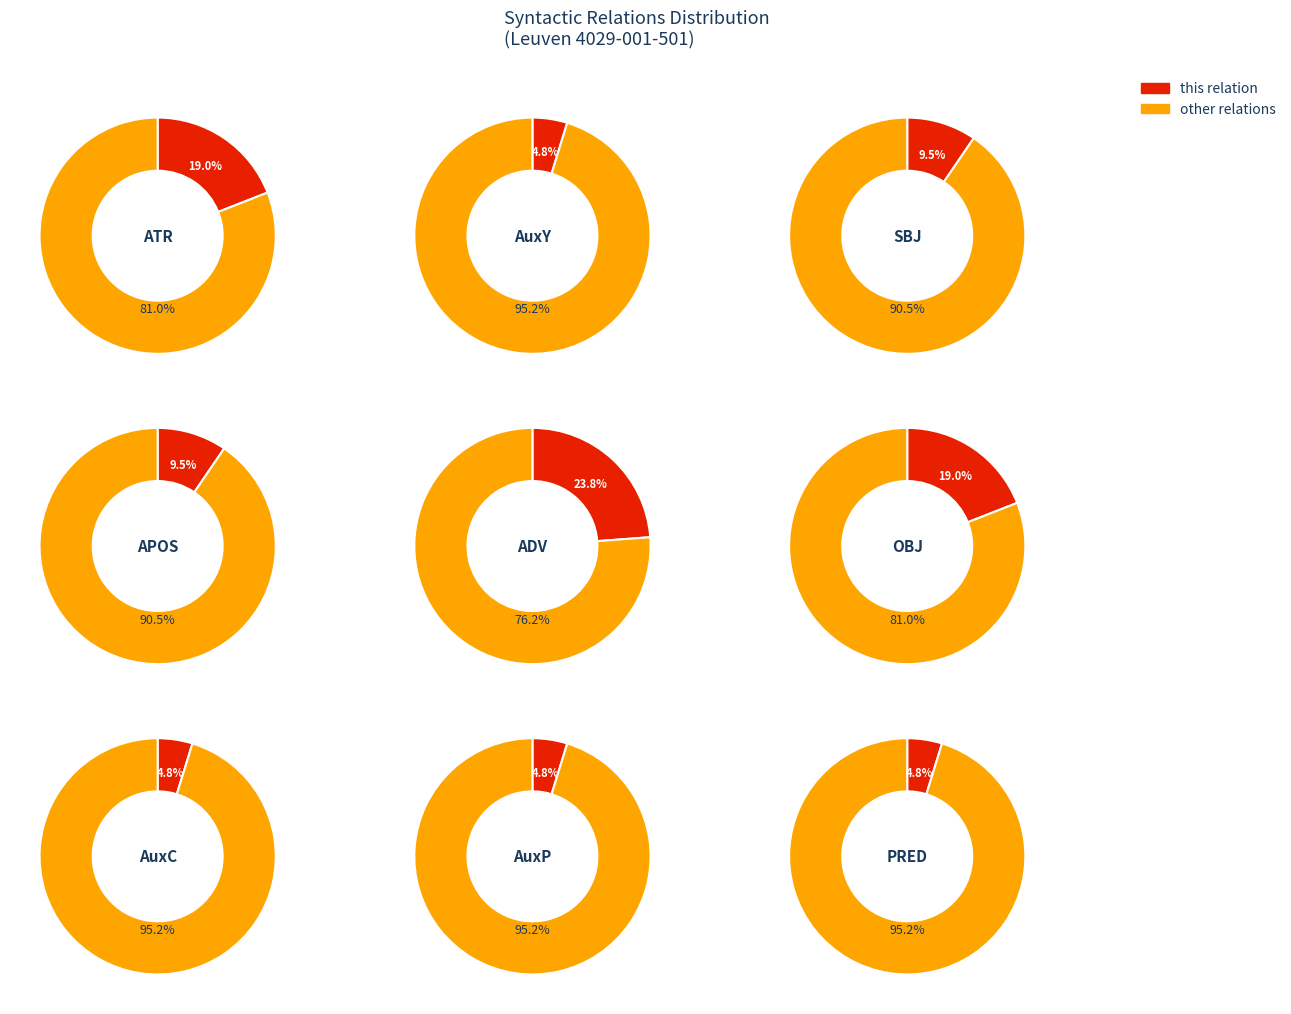

What is the smallest slice in the pie chart?

AuxY